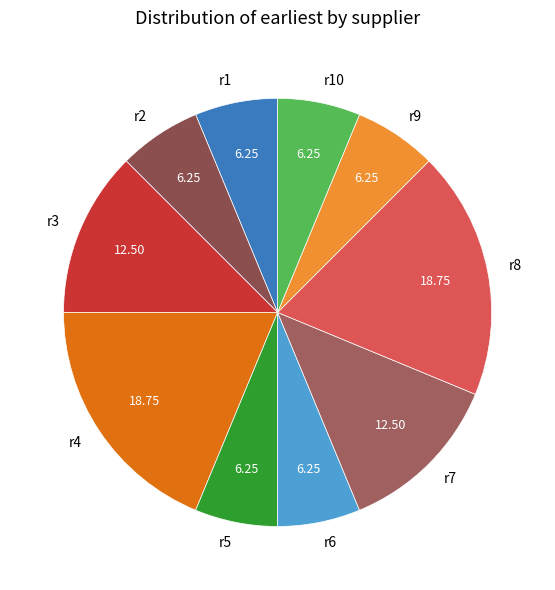

Does r3 represent more than half of the total?

No